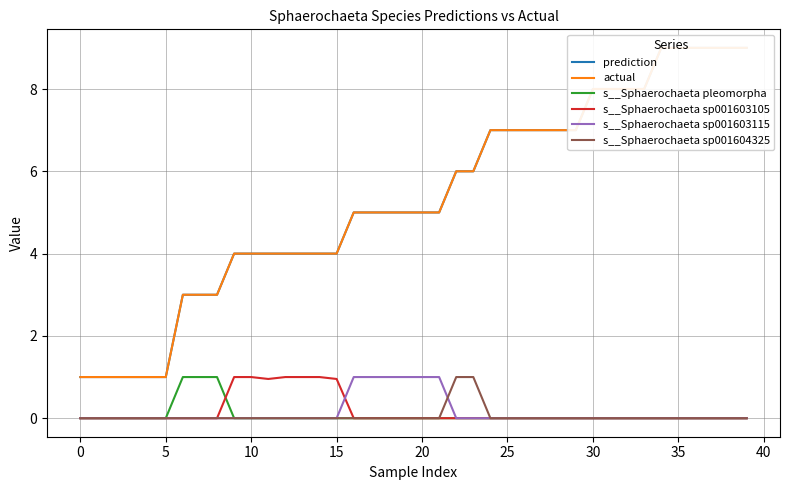

True or false: actual and prediction intersect in this chart.

False